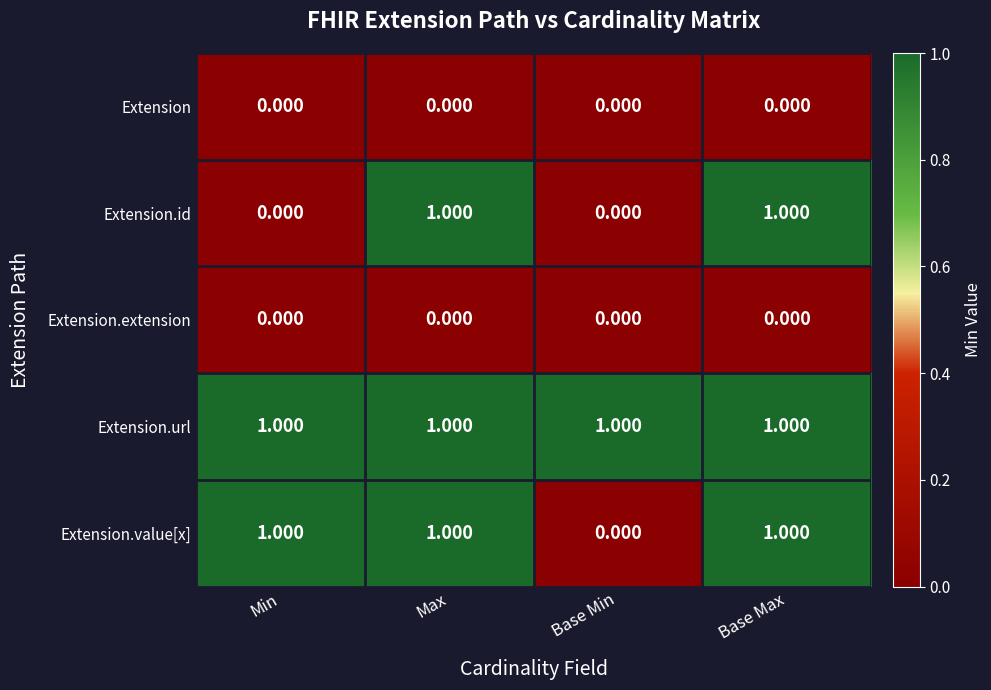

Which series changed the most between Min and Base Max?

Extension.id